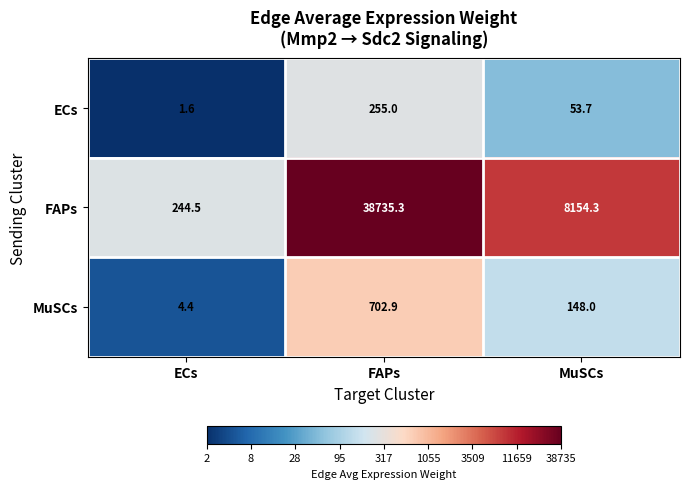

Rank the series at MuSCs from lowest to highest value.

ECs, MuSCs, FAPs